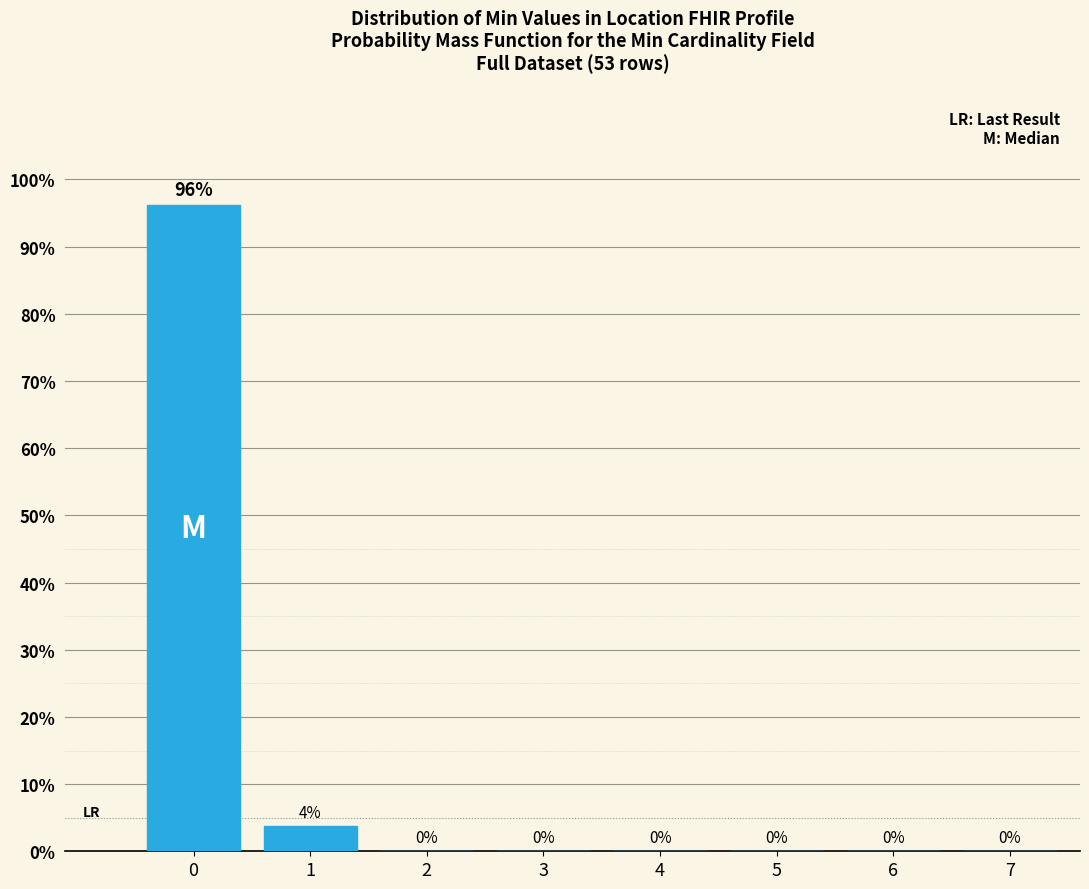

True or false: the data shows 0.0 at 4.

True